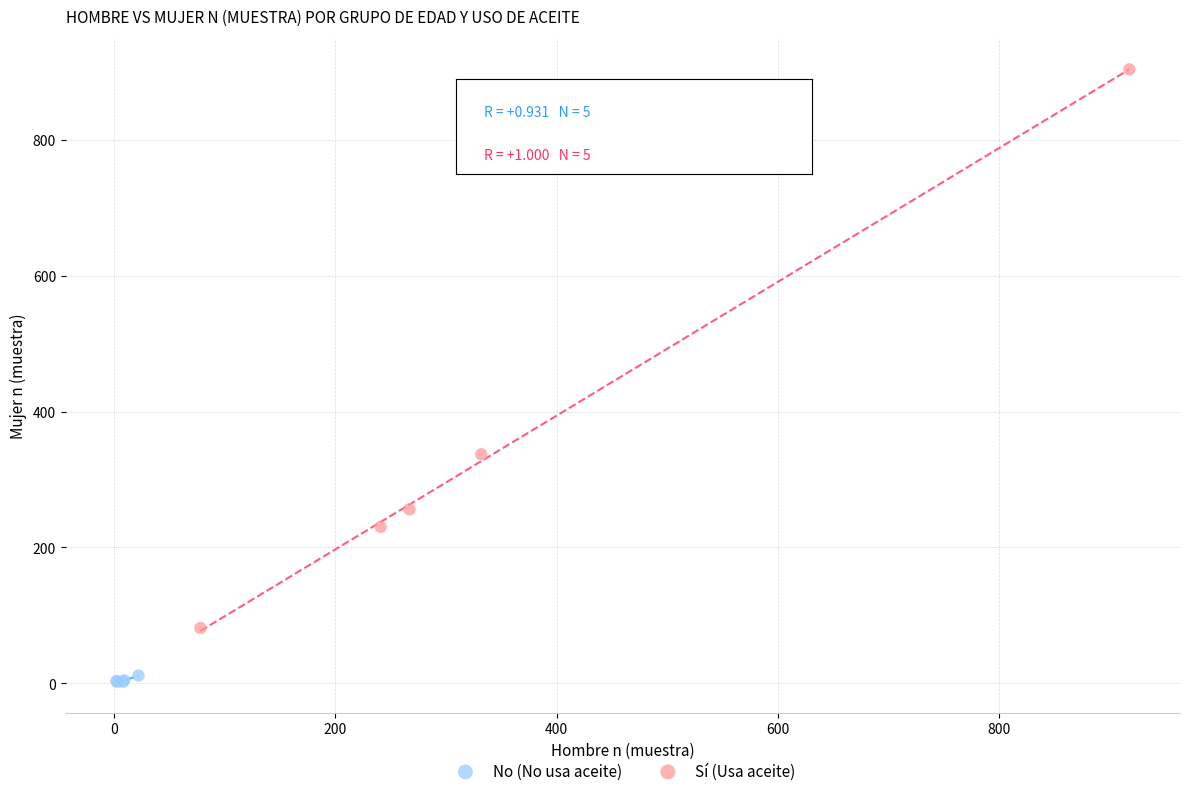

Which series contains the highest Y value?

Sí (Usa aceite)